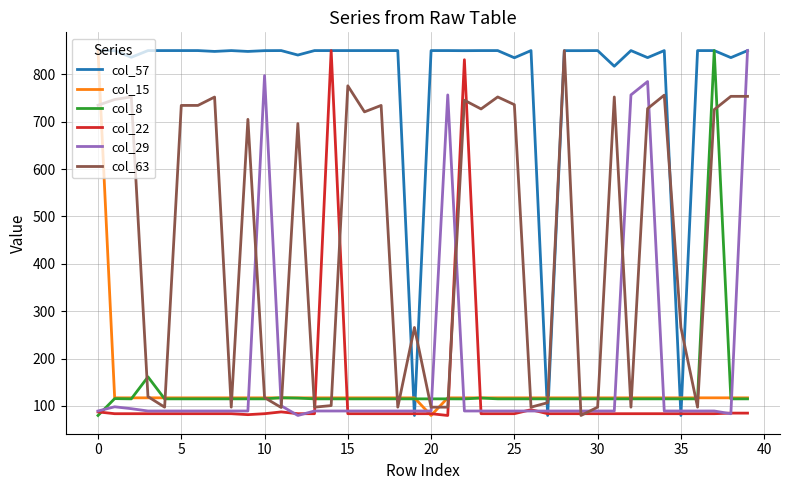

What is the maximum value for col_22?

850.0